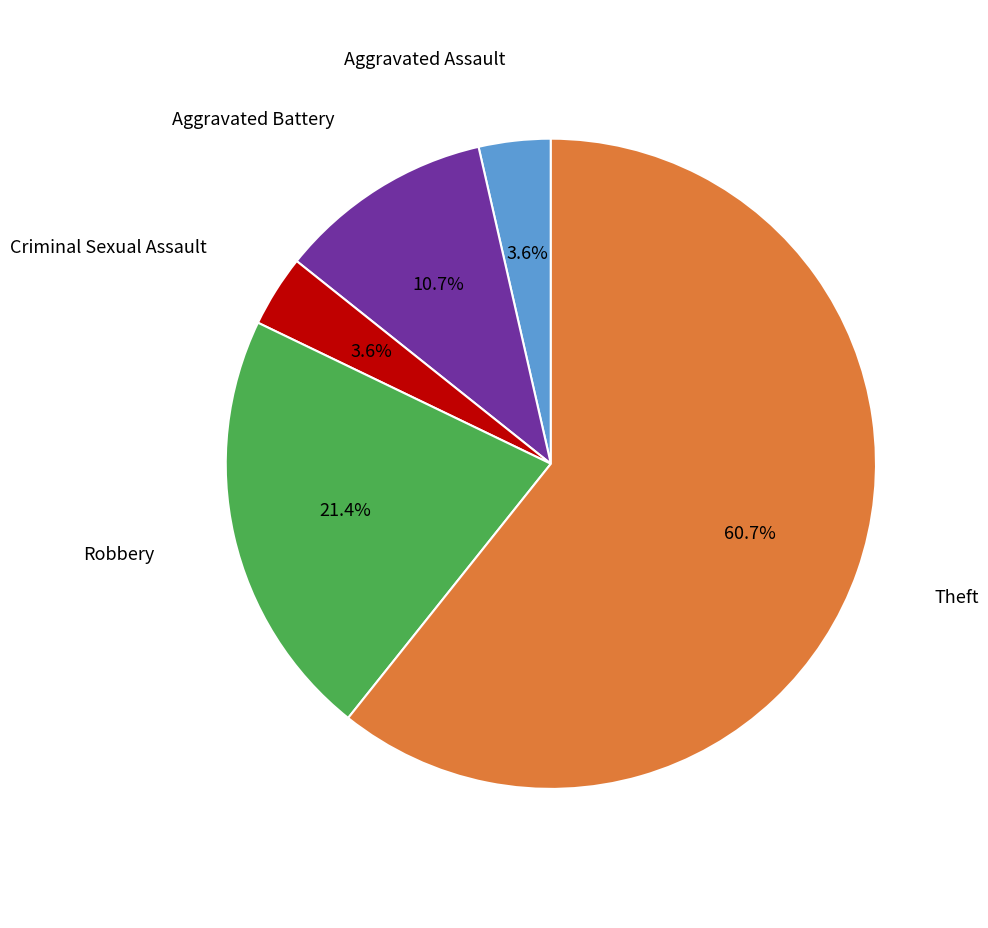

What percentage is NOT represented by Aggravated Assault?

96.4%